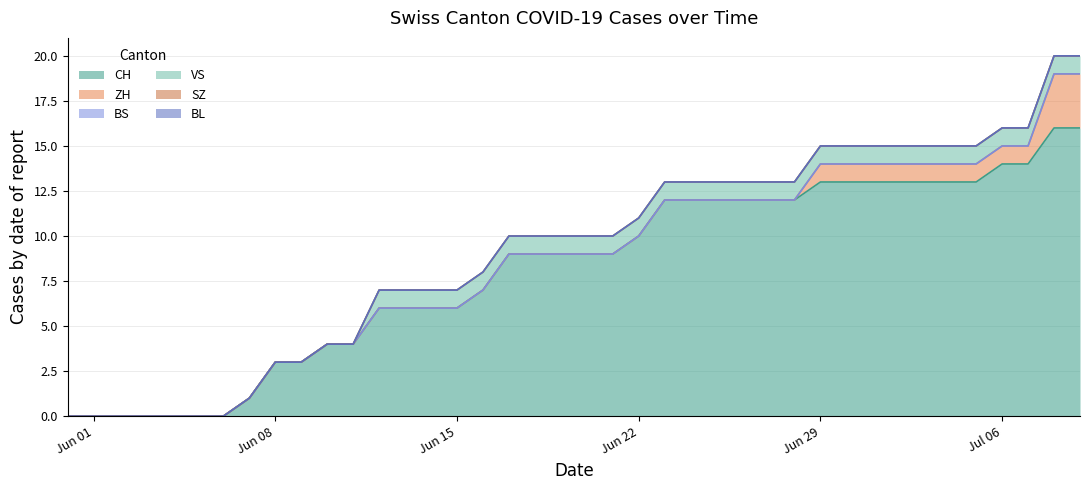

Rank the series by their maximum value, from highest to lowest.

CH, ZH, VS, BS, SZ, BL